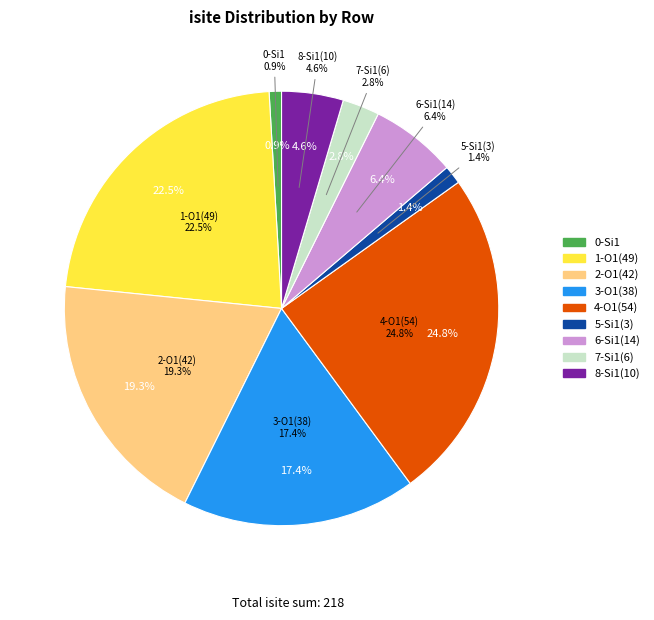

Does 8-Si1(10) represent more than half of the total?

No